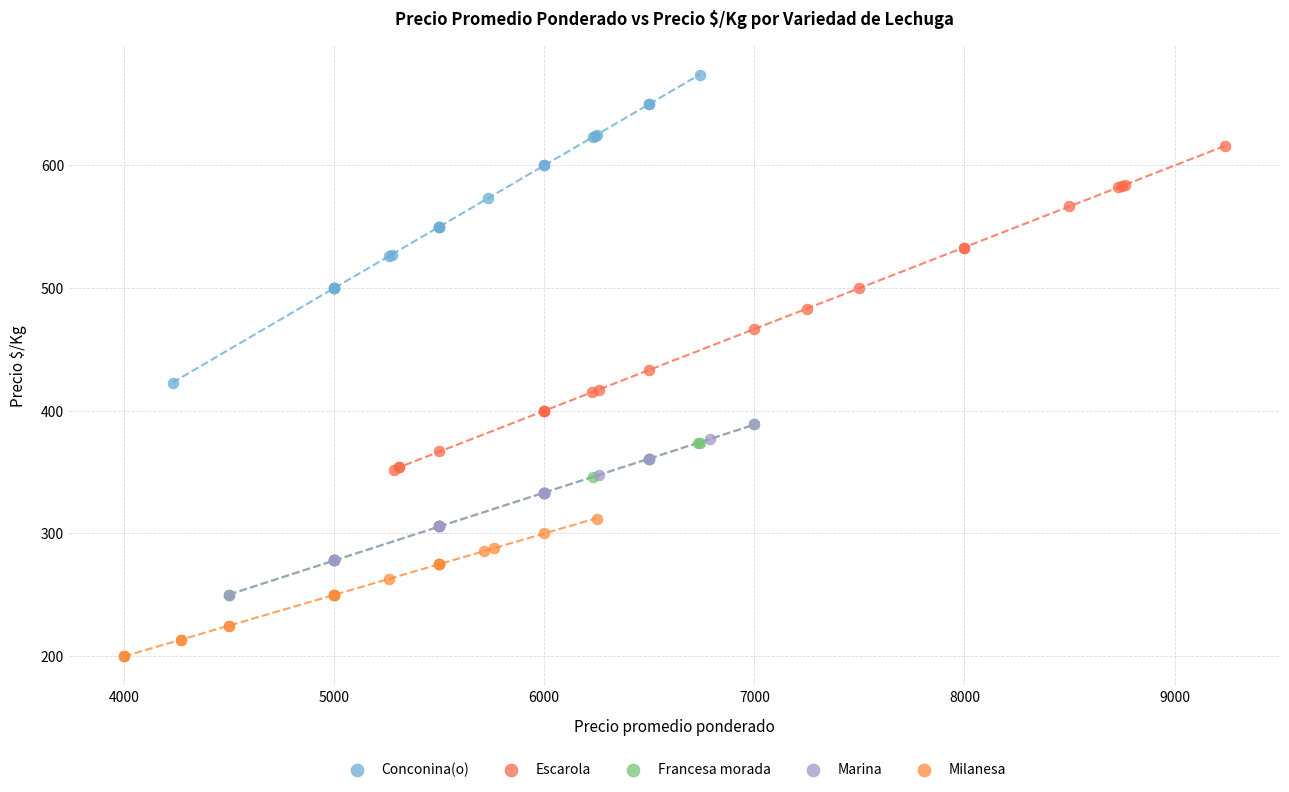

Which series reaches the minimum Y coordinate?

Milanesa